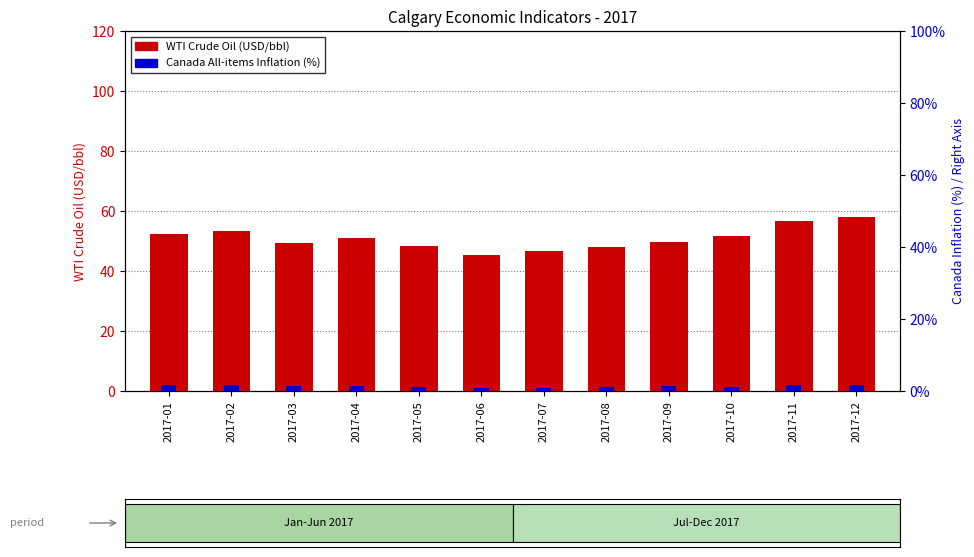

What is the difference between the WTI Crude Oil (USD/bbl) values at 2017-12 and 2017-07?

11.2